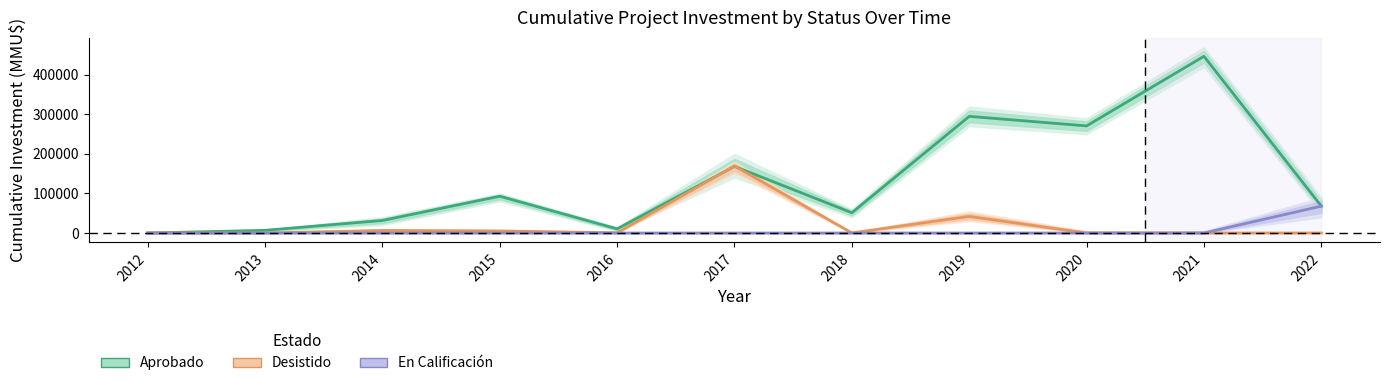

True or false: En Calificación and Desistido cross at least once.

False